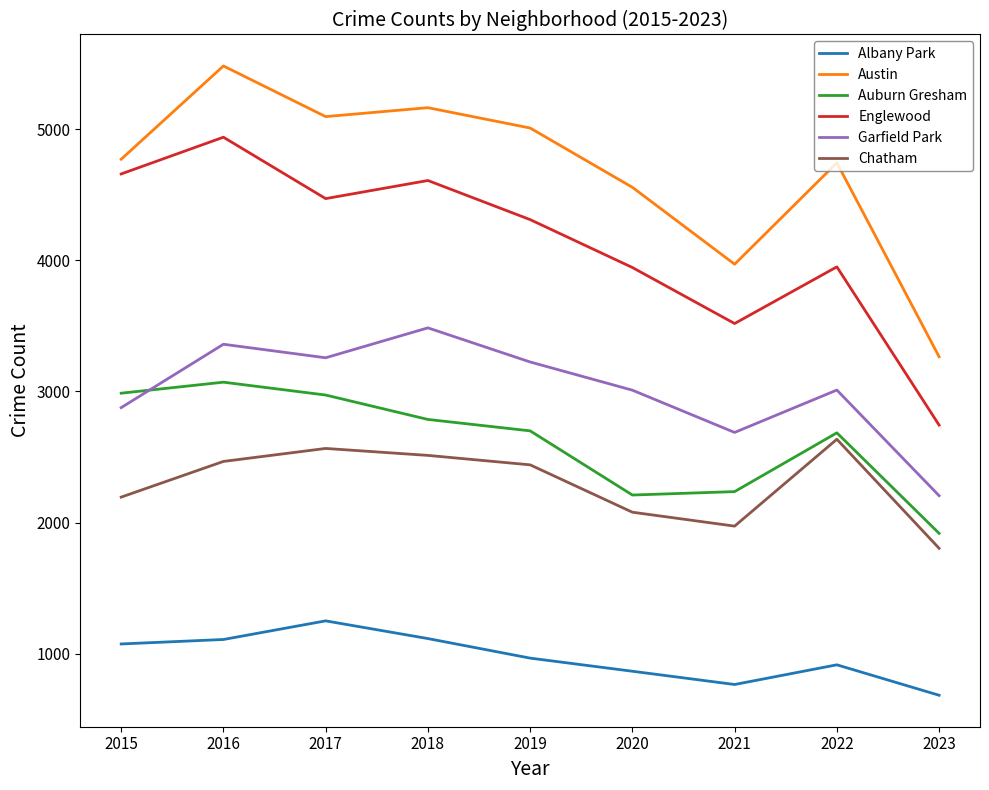

List the series in order of their peak value, highest first.

Austin, Englewood, Garfield Park, Auburn Gresham, Chatham, Albany Park